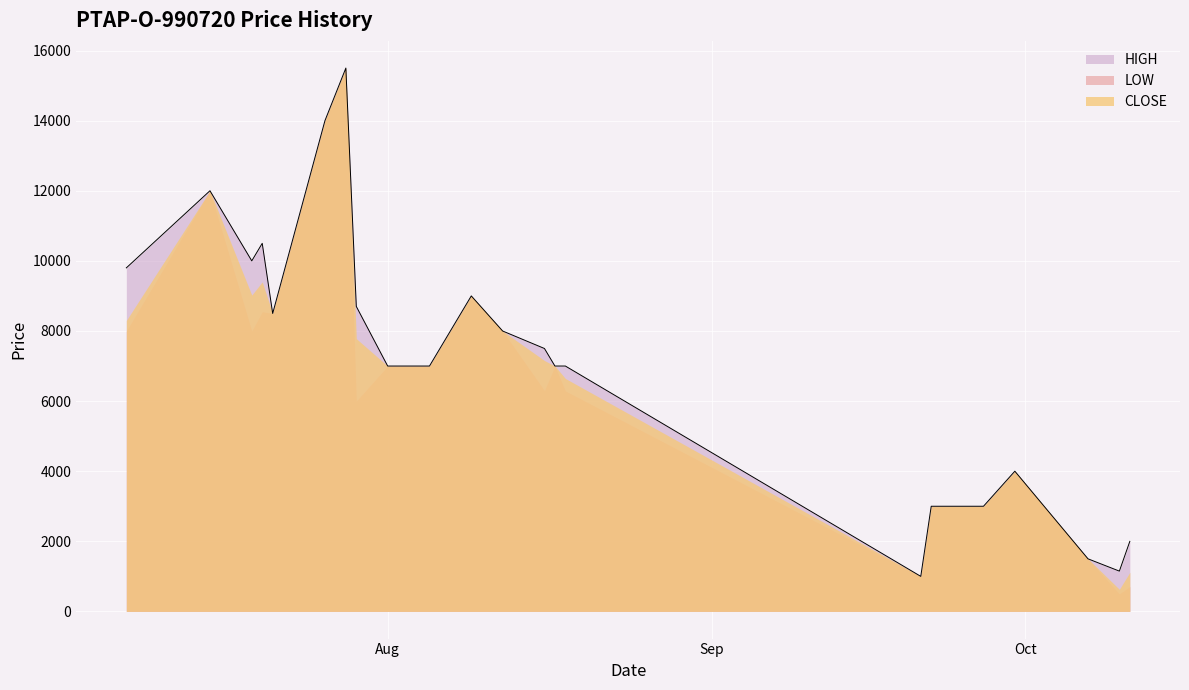

How many data points in LOW are less than 7000?

10